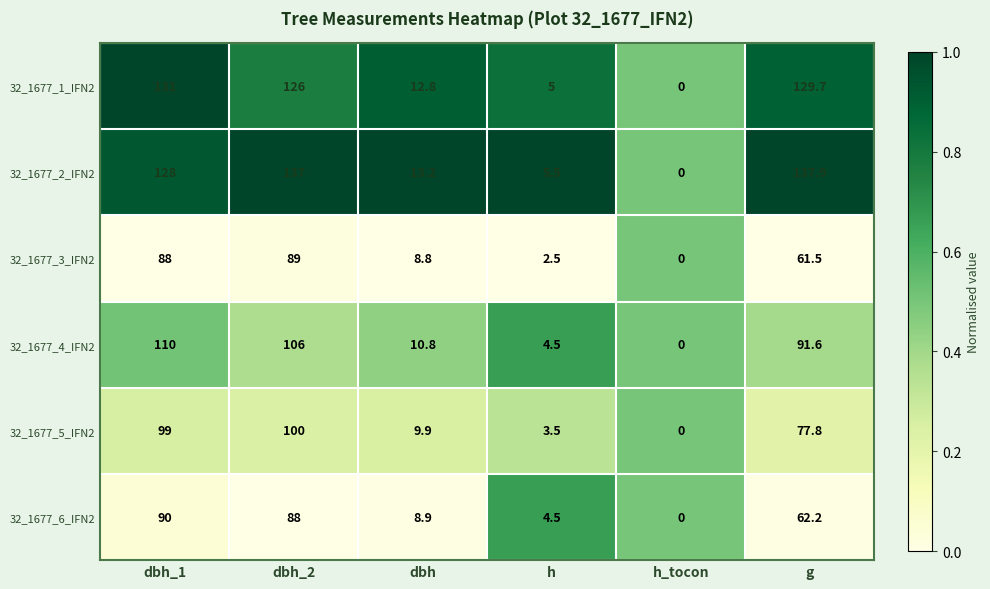

What is the highest value of the 32_1677_4_IFN2 series?

110.0